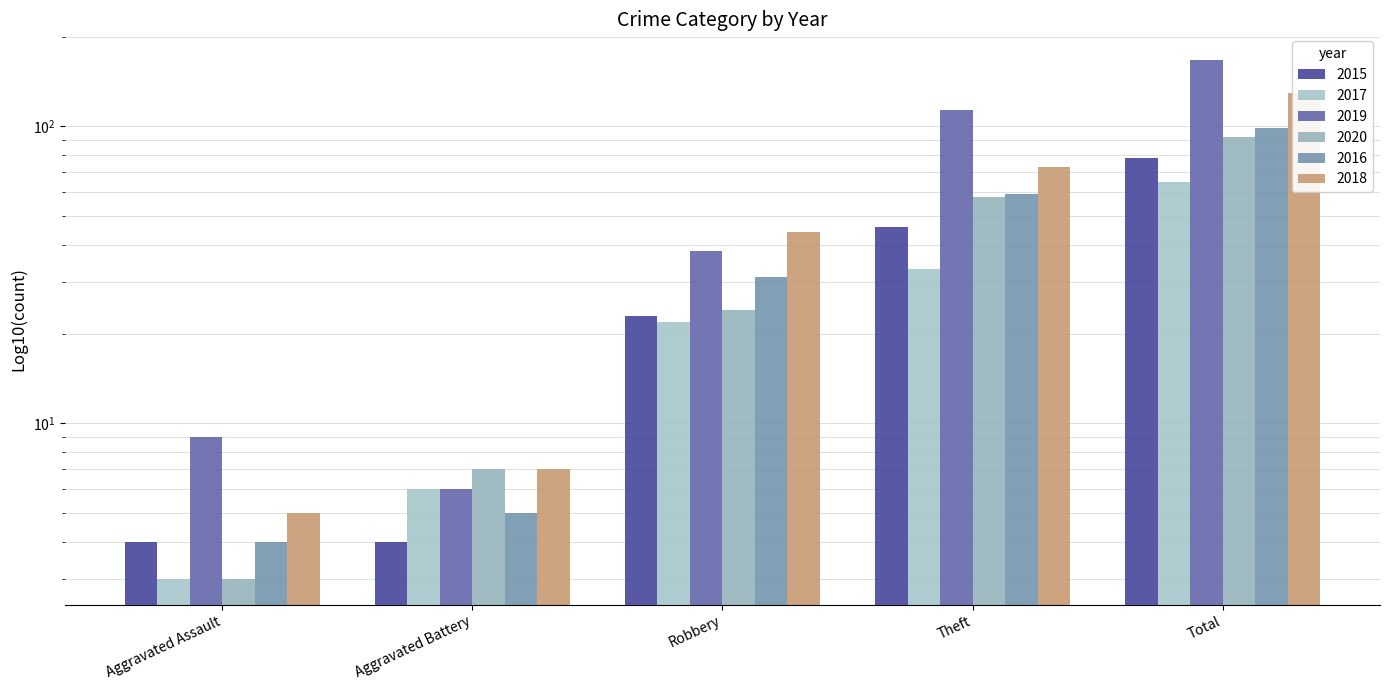

What is the difference between the 2016 values at Aggravated Battery and Aggravated Assault?

1